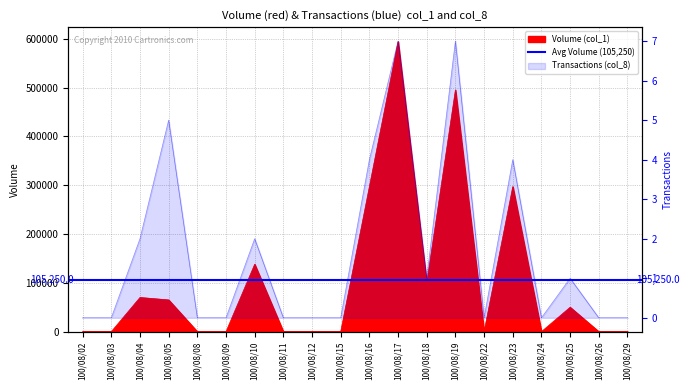

True or false: Volume (col_1) and Transactions (col_8) cross at least once.

False